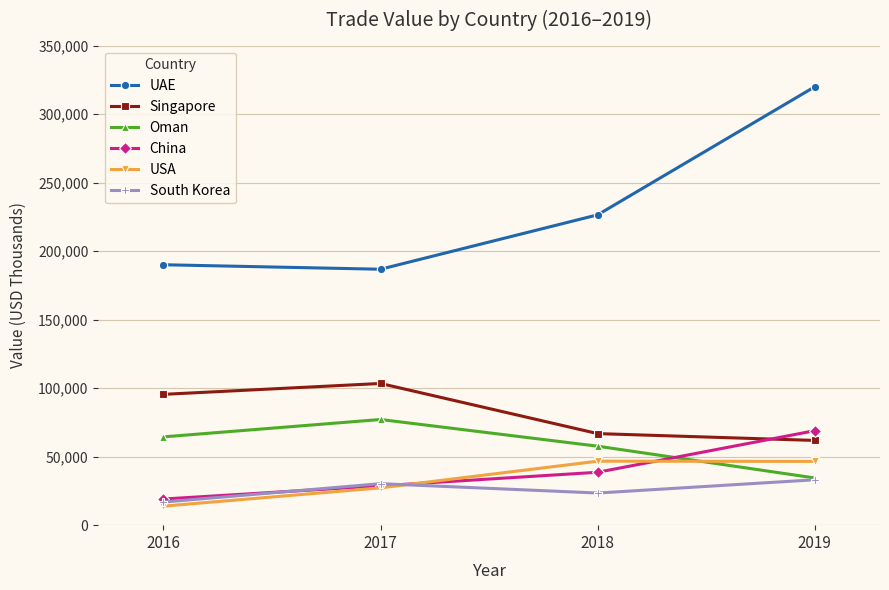

How many values in the South Korea series are below 30285?

2